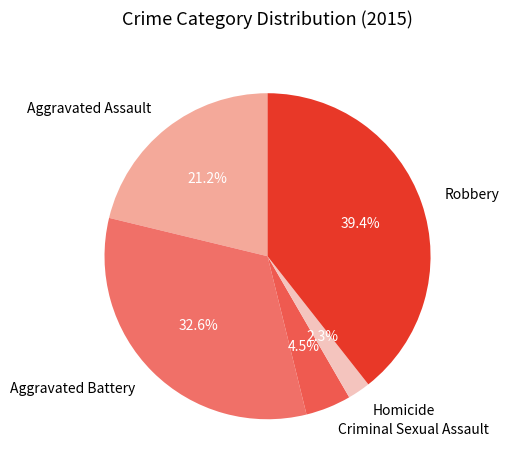

Which category has the smallest portion of the pie?

Homicide